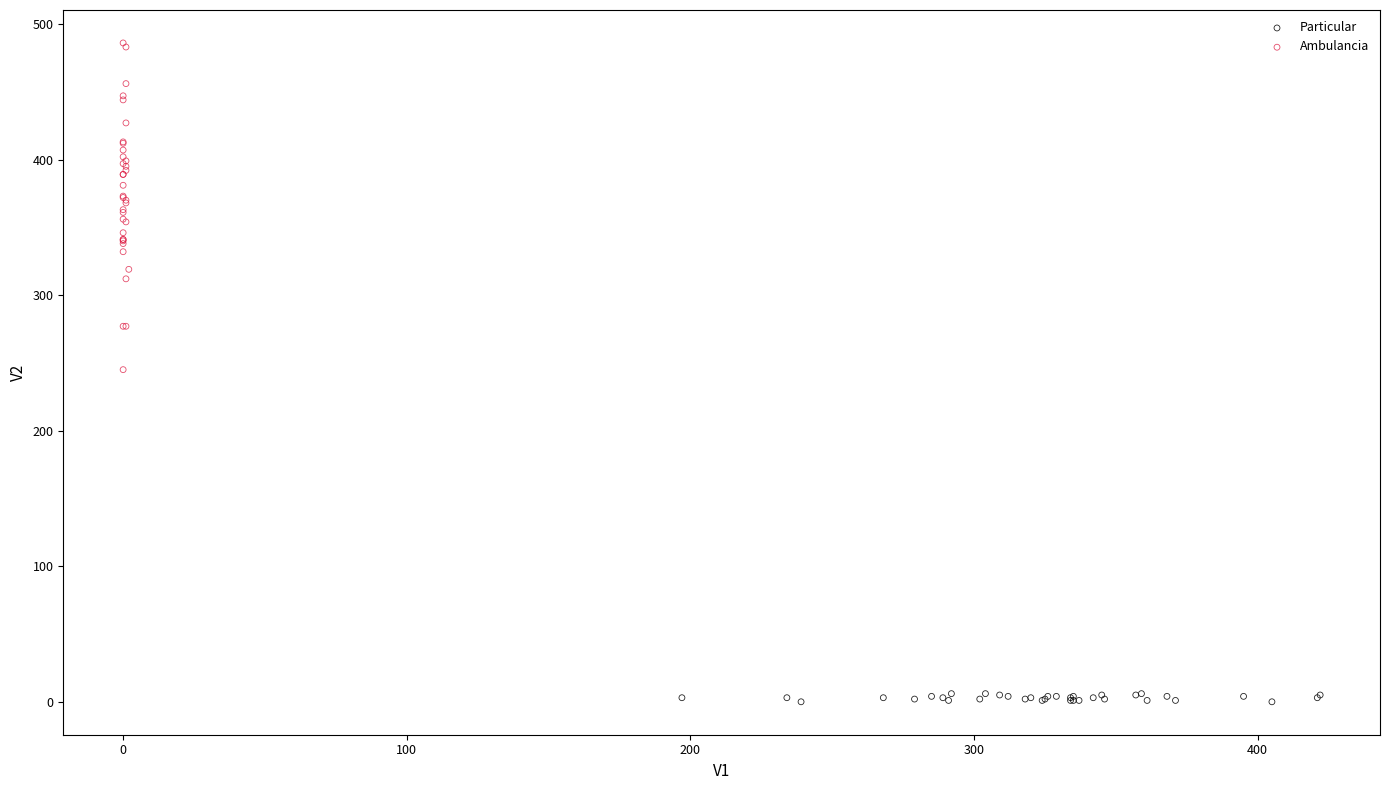

Which series has the widest spread of Y values?

Ambulancia